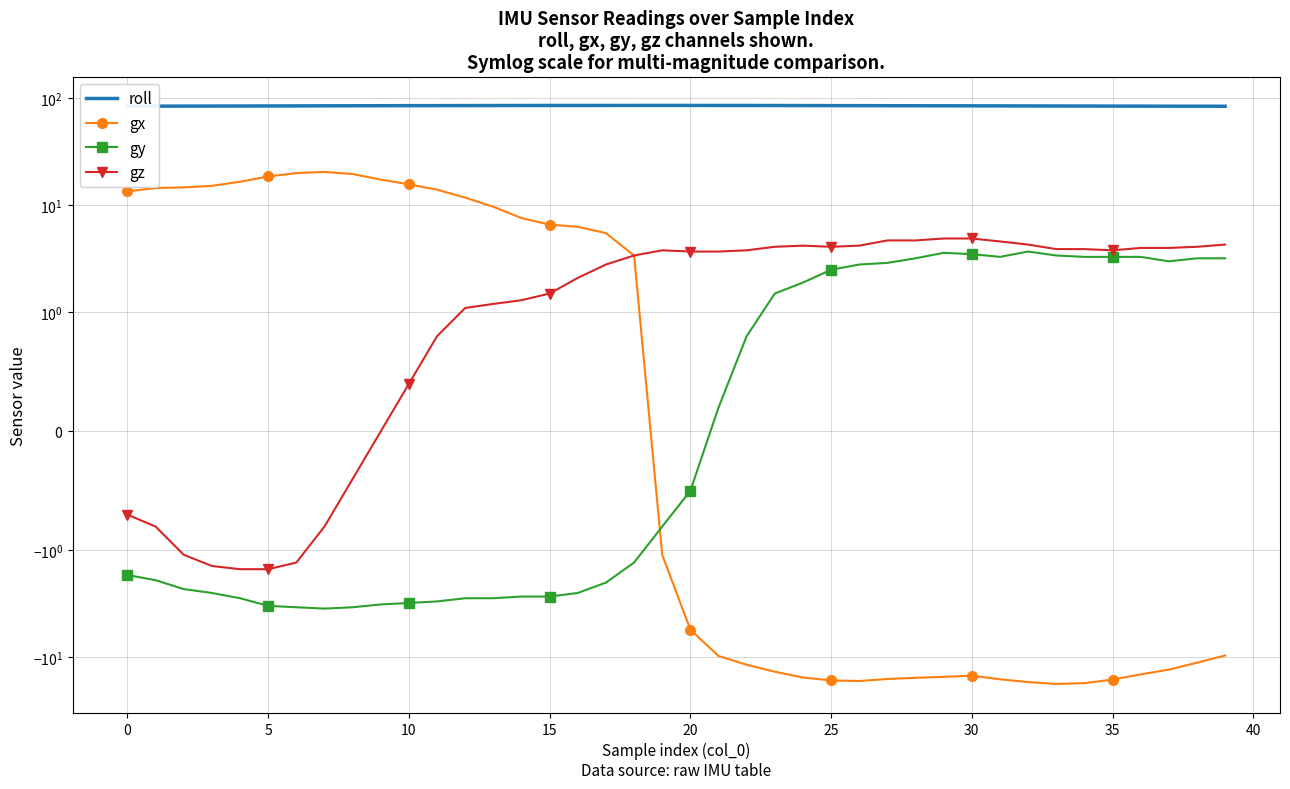

What value does the gy series have at 25?

2.5